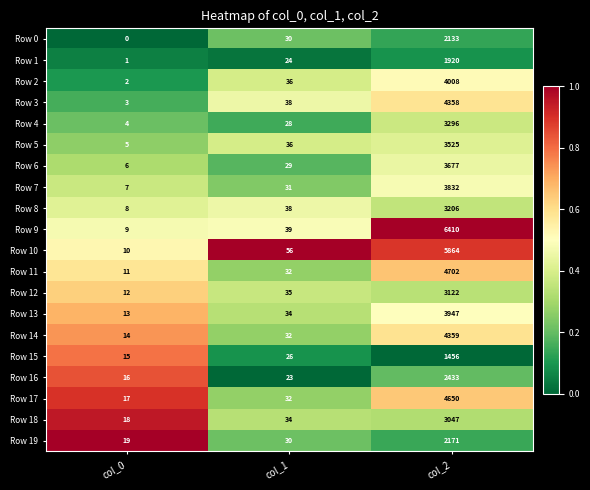

Which series has the largest total across all categories?

Row 9